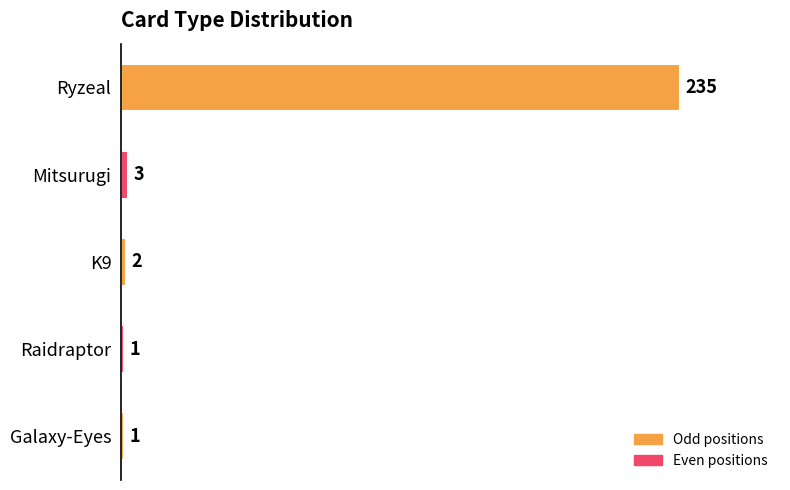

What is the smallest value displayed?

1